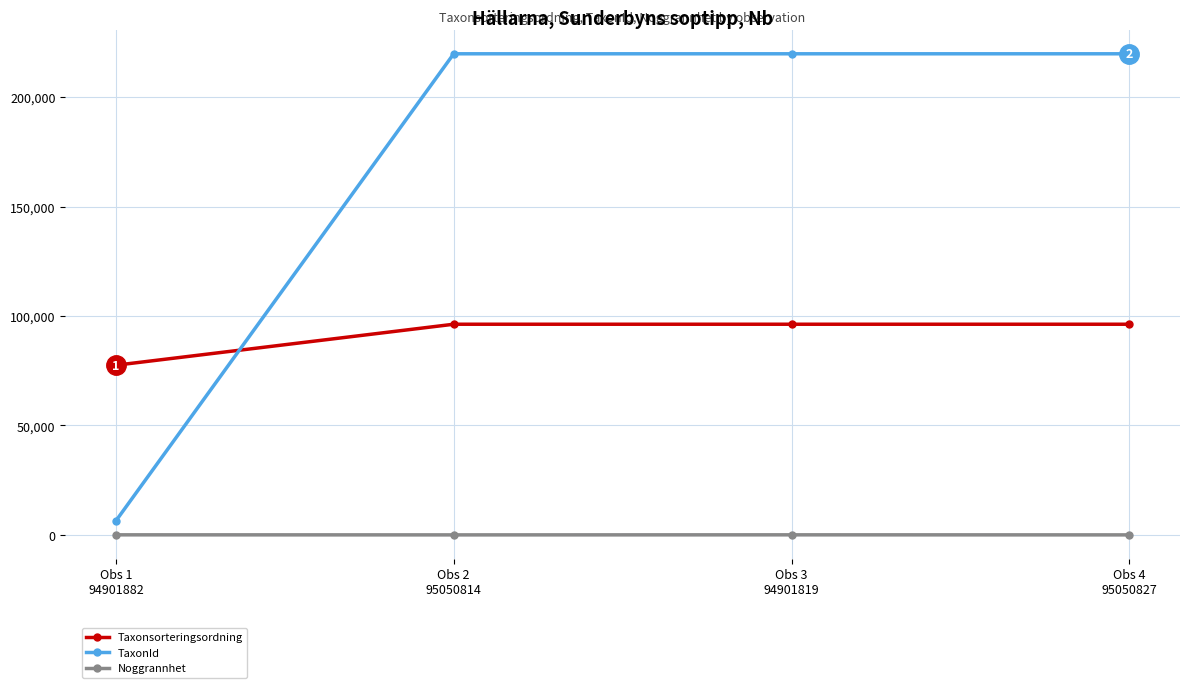

What is the approximate value of Taxonsorteringsordning at Obs 4
95050827?

96251